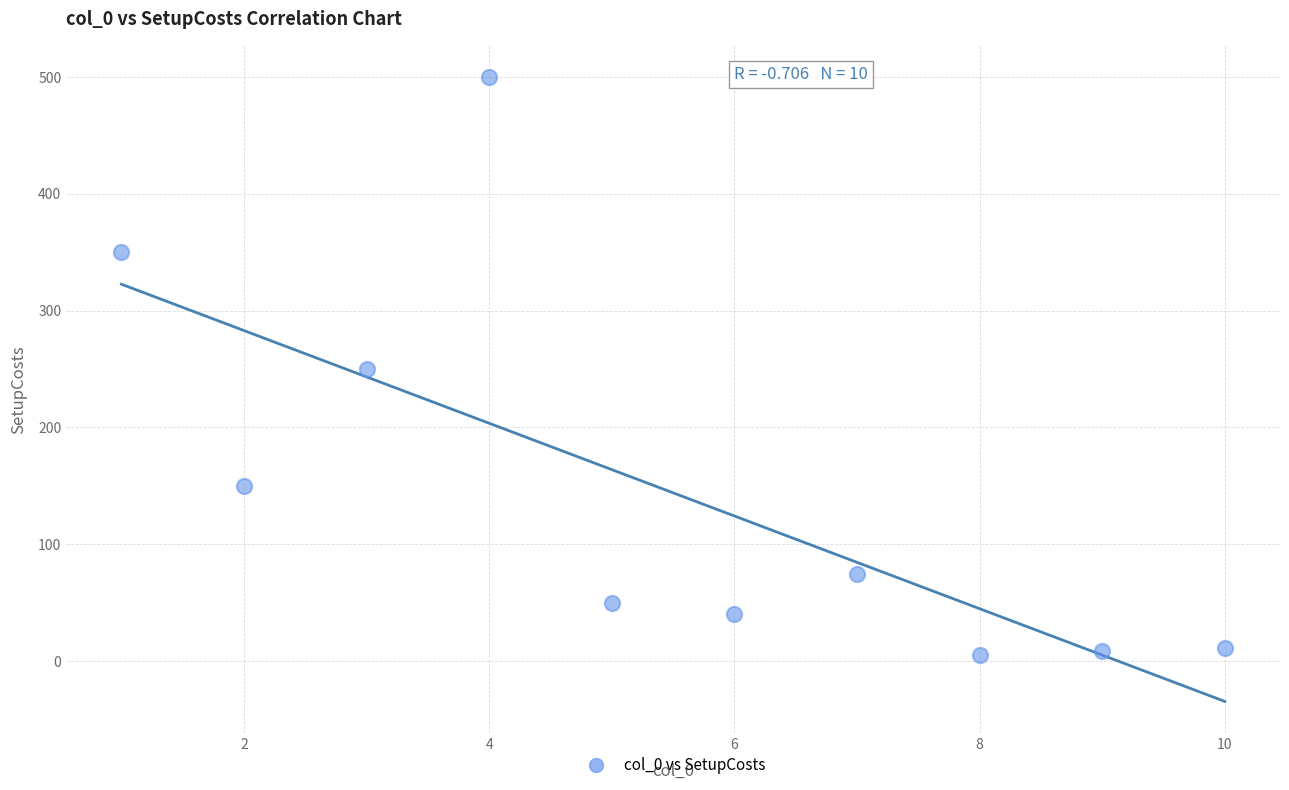

What is the average X value?

5.5